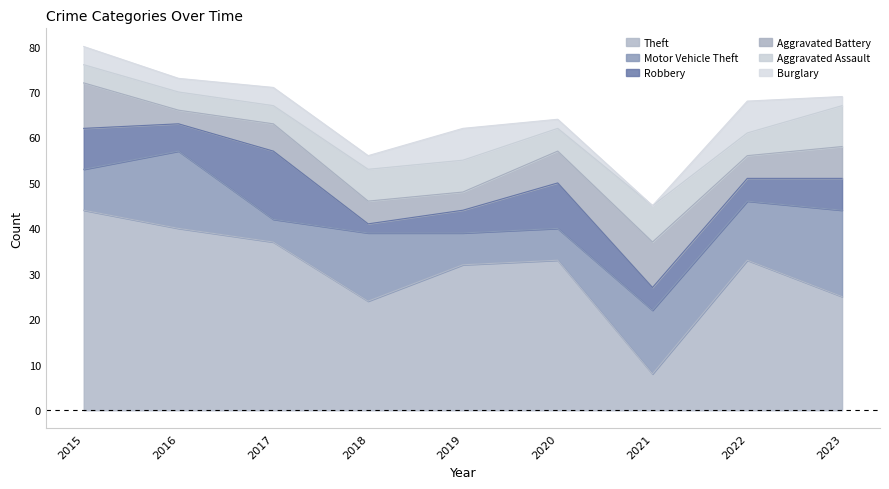

Which series has the widest spread of values?

Theft